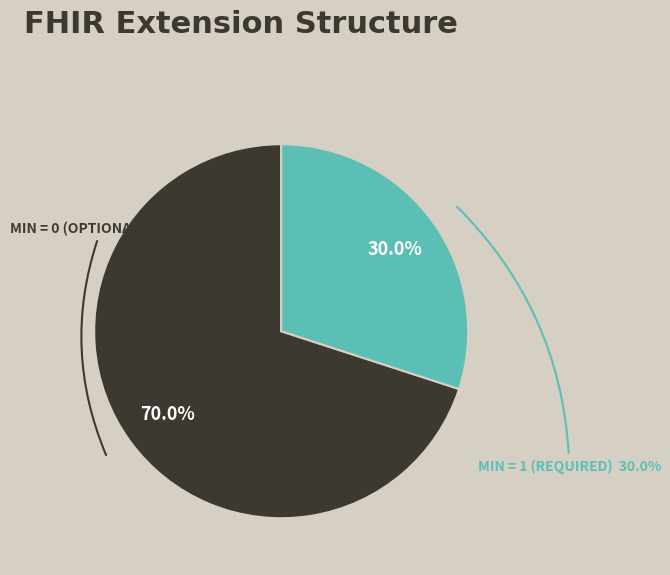

True or false: Extension.value[x].coding accounts for 11% of the total.

False